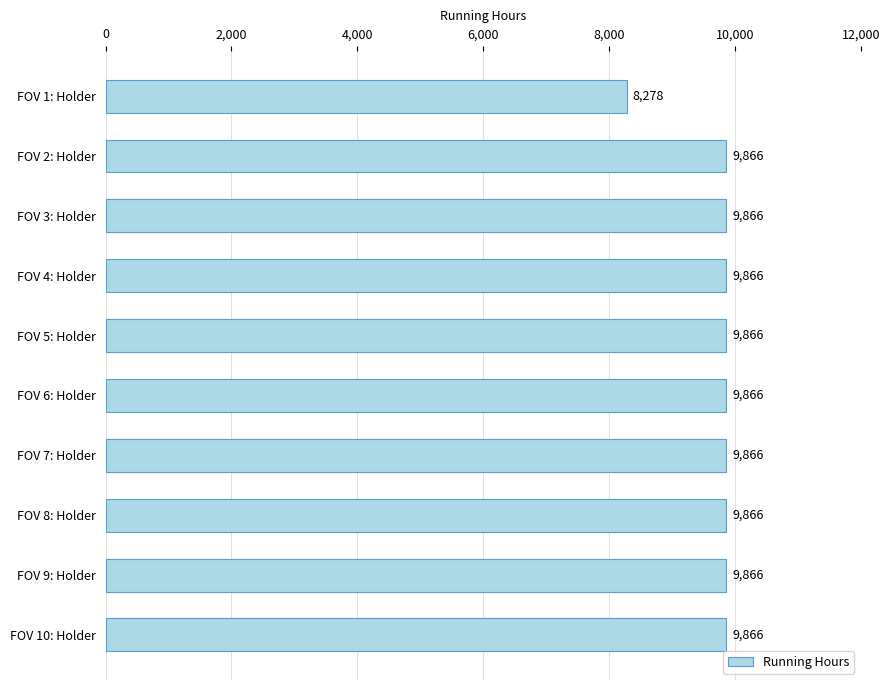

Reading bottom to top, what are all the values shown in this chart?

9866	9866	9866	9866	9866	9866	9866	9866	9866	8278